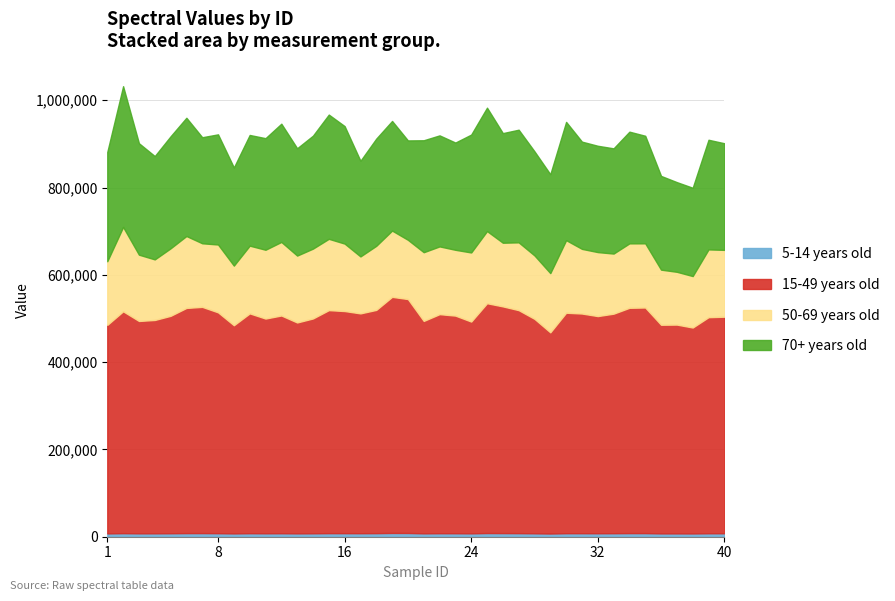

How many data points does each series have?

40